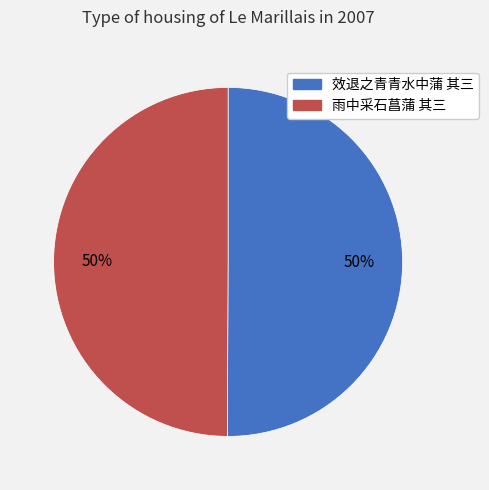

What percentage is the 雨中采石菖蒲 其三 slice, to the nearest percent?

50%